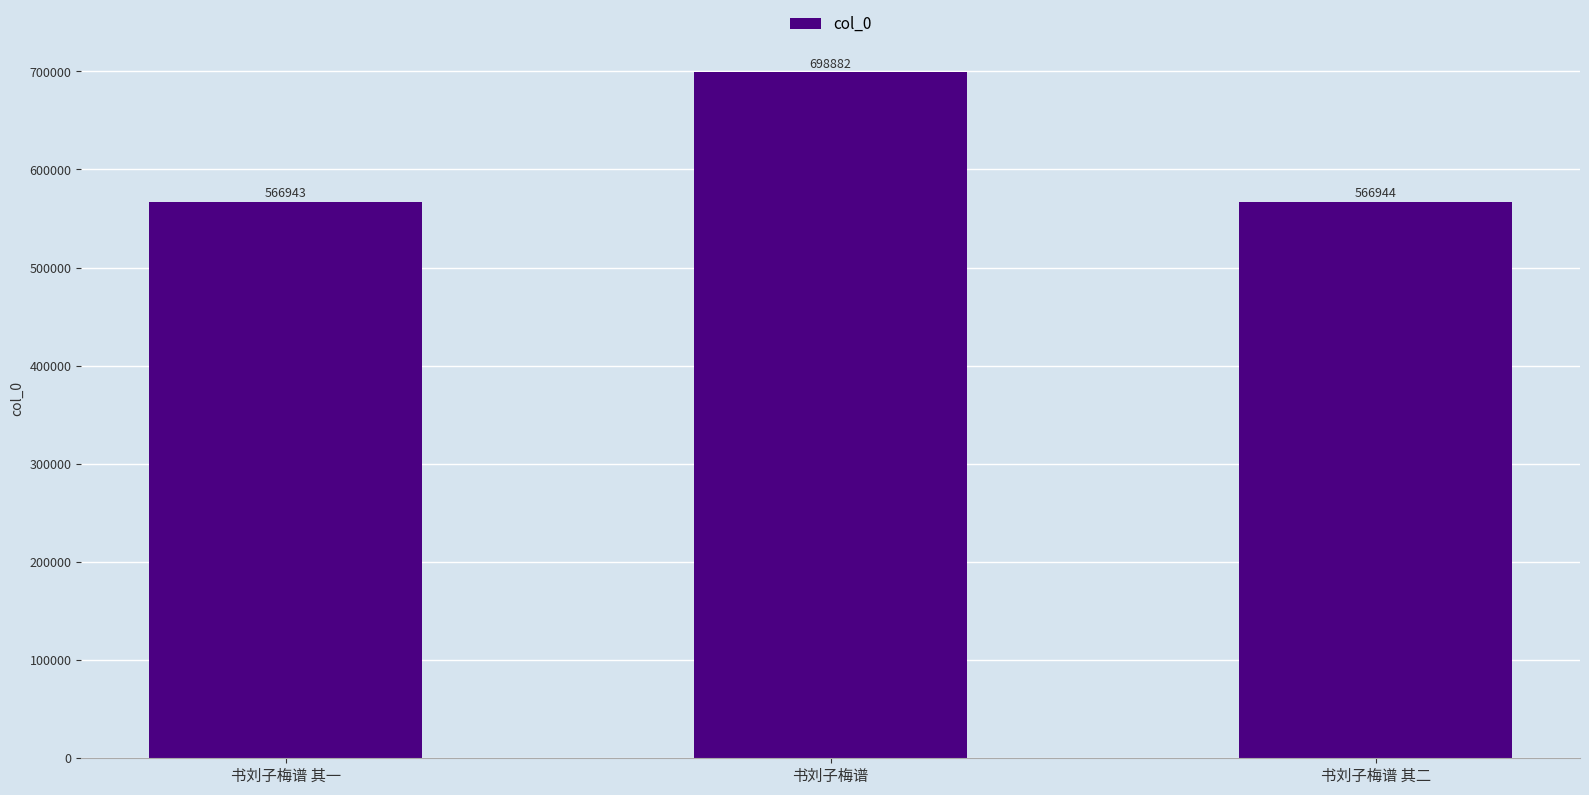

Reading left to right, transcribe all the data shown in this chart.

566943	698882	566944